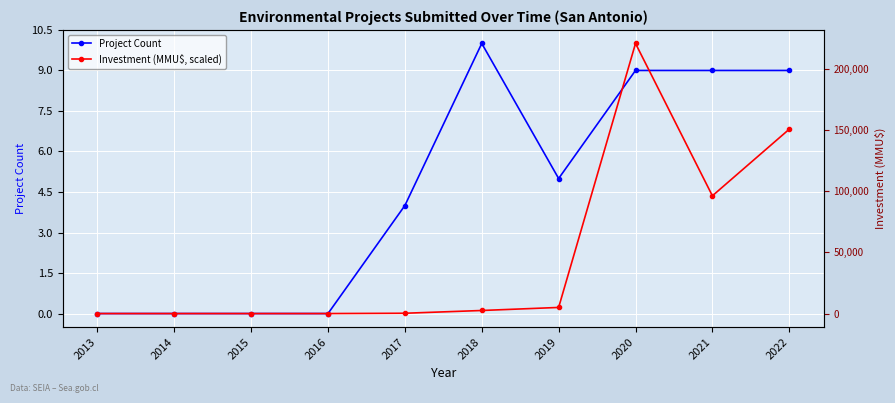

Between 2014 and 2015, which series saw the biggest shift?

Project Count